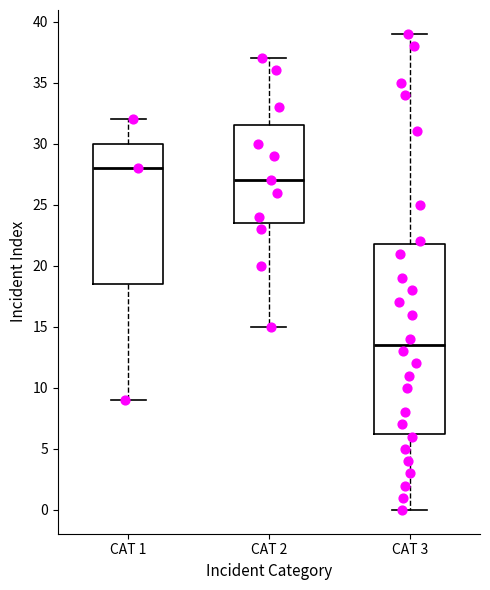

Reading left to right, transcribe this box plot: for each box, give where its median line is, the range the box spans, and where its two whiskers end, as read against the y-axis. The values are not printed on the chart, so give them approximately, as read against the axis.

CAT 1: median 28.0, box 18.5 to 30.0, whiskers 9.0 to 32.0
CAT 2: median 27.0, box 23.5 to 31.5, whiskers 15.0 to 37.0
CAT 3: median 13.5, box 6.5 to 22.0, whiskers 0.0 to 39.0